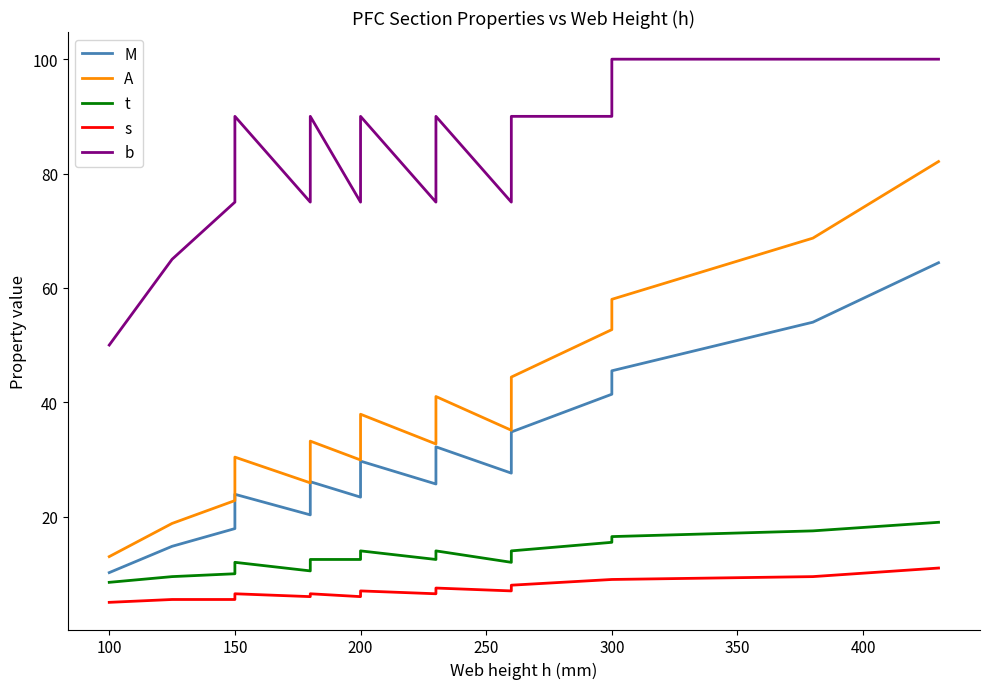

Is the value of A at 100 greater than the value of M at 300?

No